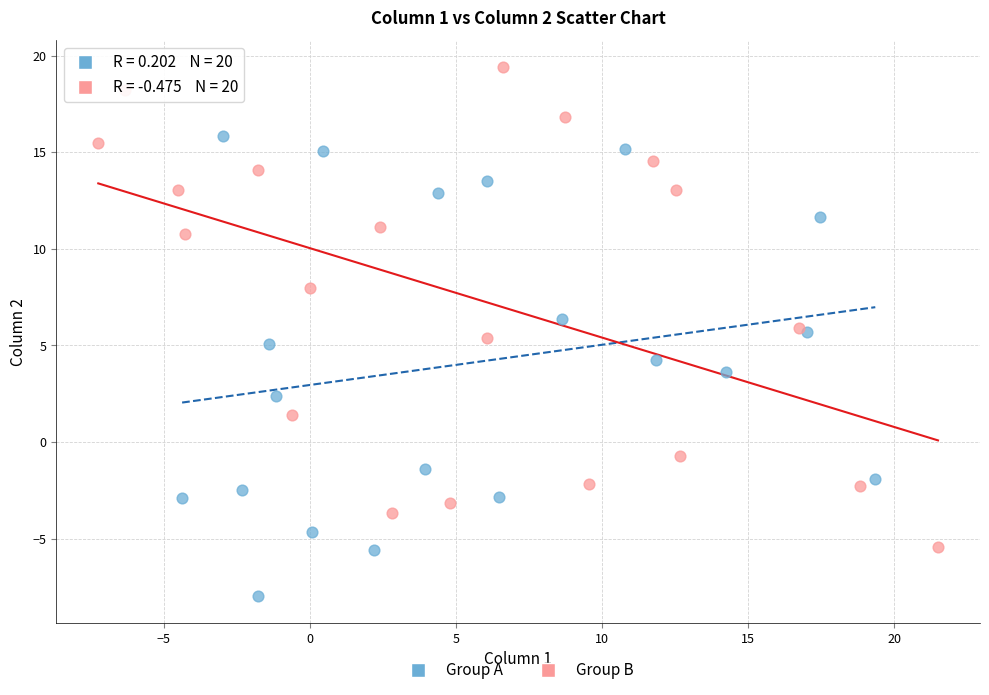

Which series reaches the maximum Y coordinate?

Group B